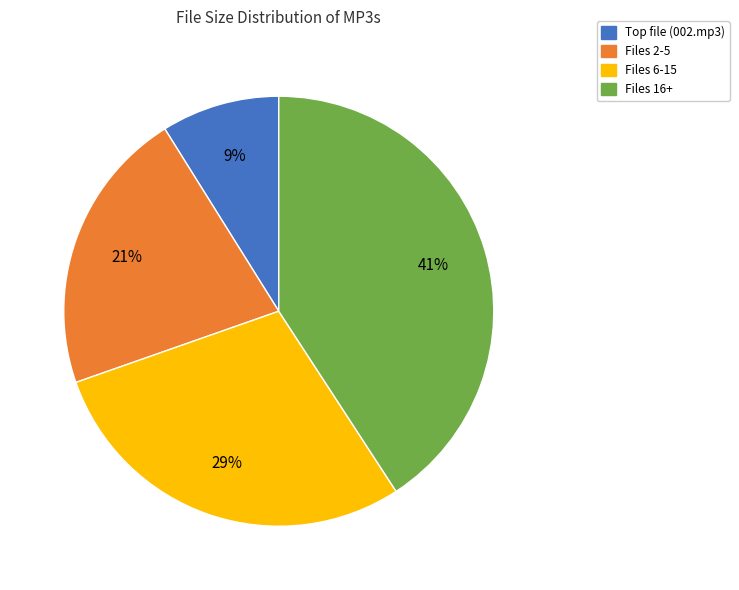

To the nearest percent, what is the average slice percentage?

25%